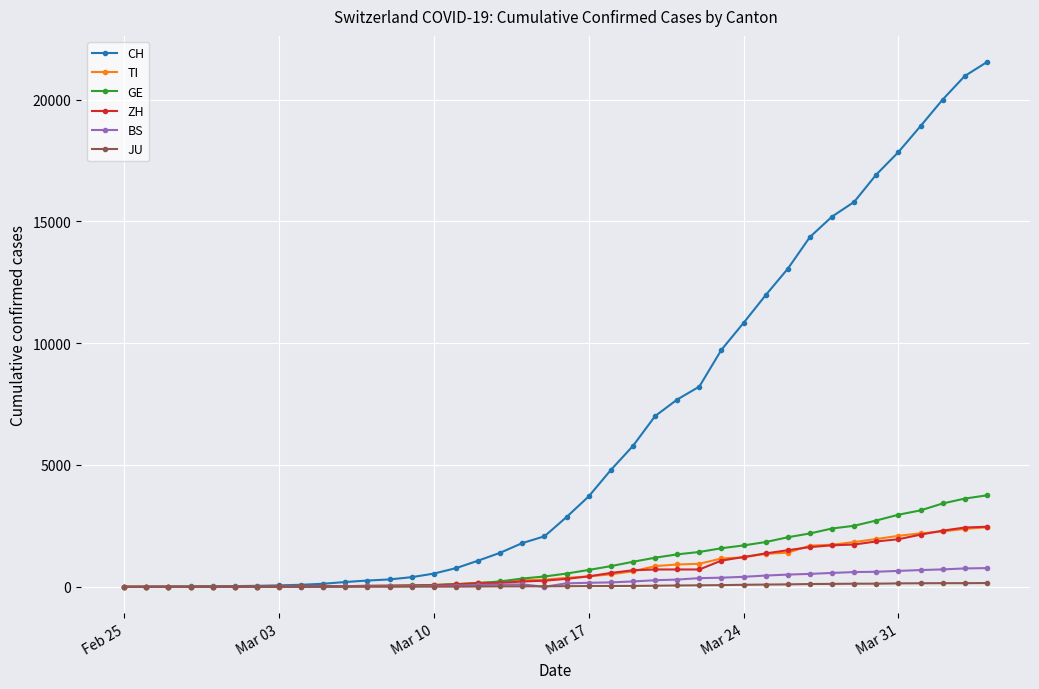

What is the difference between the maximum and minimum values in the BS series?

767